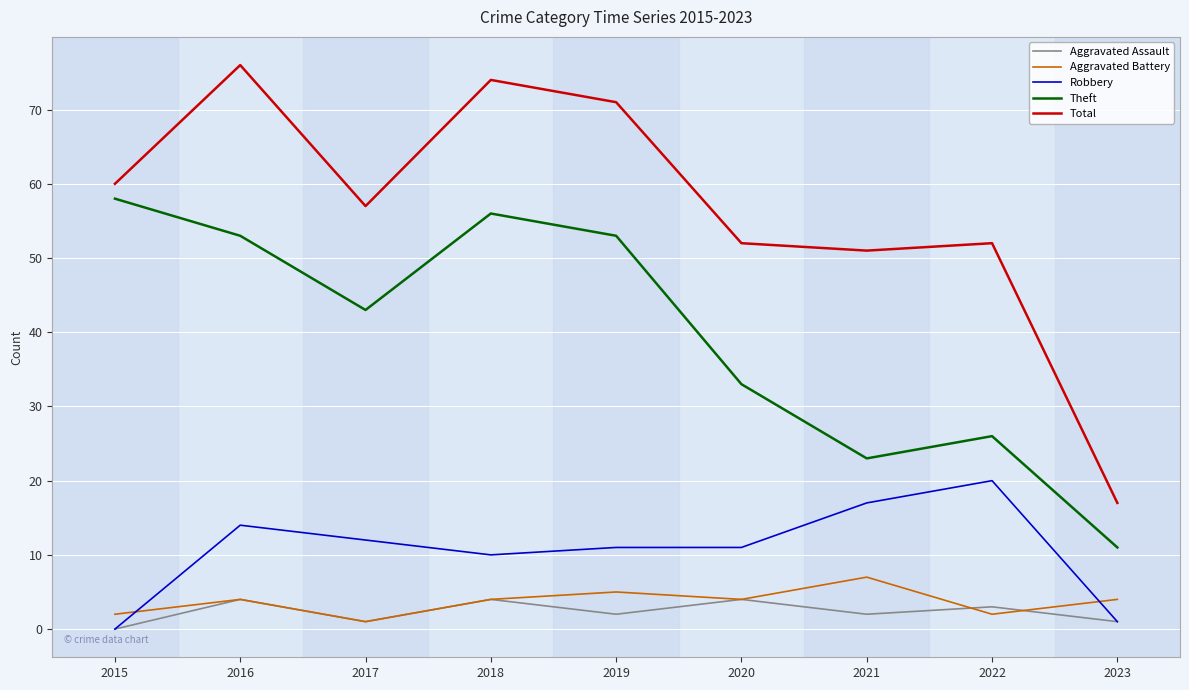

Reading right to left, list all the values displayed in this chart.

Aggravated Assault: 2023=1	2022=3	2021=2	2020=4	2019=2	2018=4	2017=1	2016=4	2015=0
Aggravated Battery: 2023=4	2022=2	2021=7	2020=4	2019=5	2018=4	2017=1	2016=4	2015=2
Robbery: 2023=1	2022=20	2021=17	2020=11	2019=11	2018=10	2017=12	2016=14	2015=0
Theft: 2023=11	2022=26	2021=23	2020=33	2019=53	2018=56	2017=43	2016=53	2015=58
Total: 2023=17	2022=52	2021=51	2020=52	2019=71	2018=74	2017=57	2016=76	2015=60